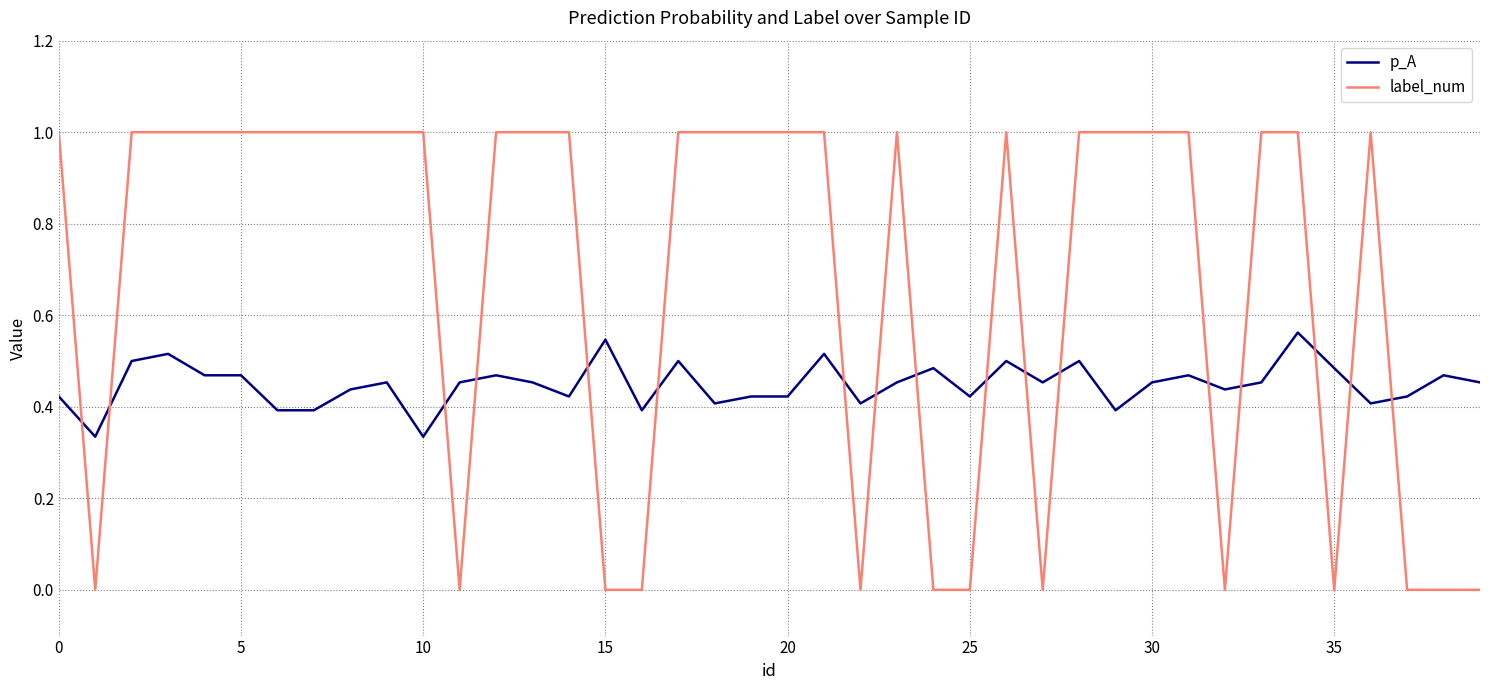

How many lines are shown in the chart?

2